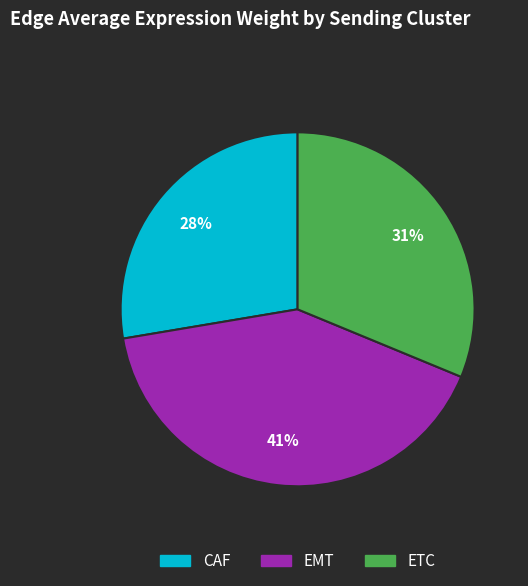

To the nearest percent, what is the difference between the largest and smallest slice percentages?

13%